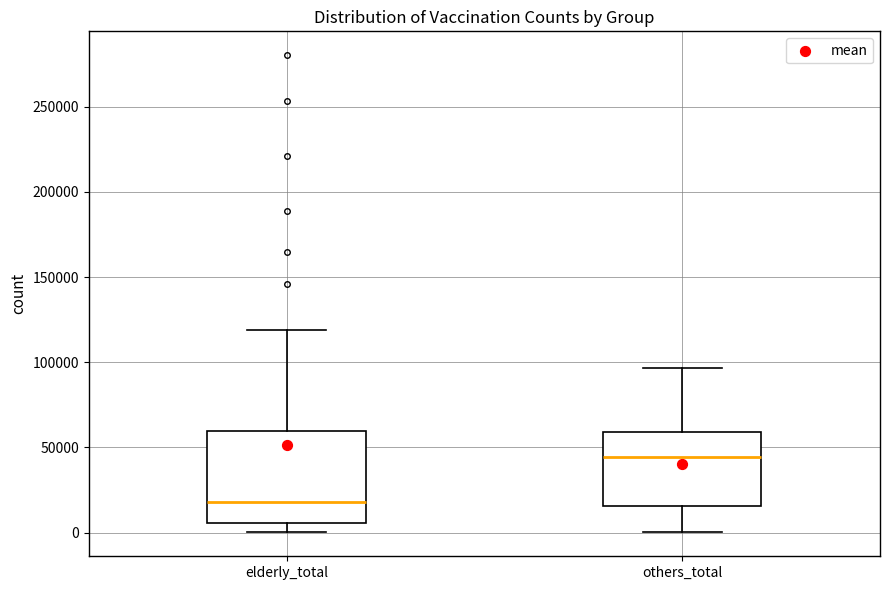

Which box is the tallest, from its lower edge to its upper edge?

elderly_total